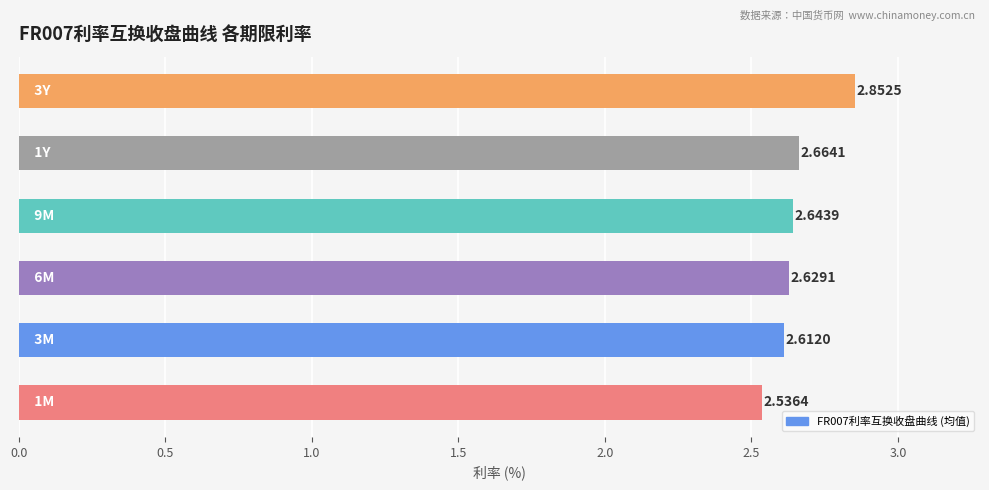

What is the sum of all values?

15.9